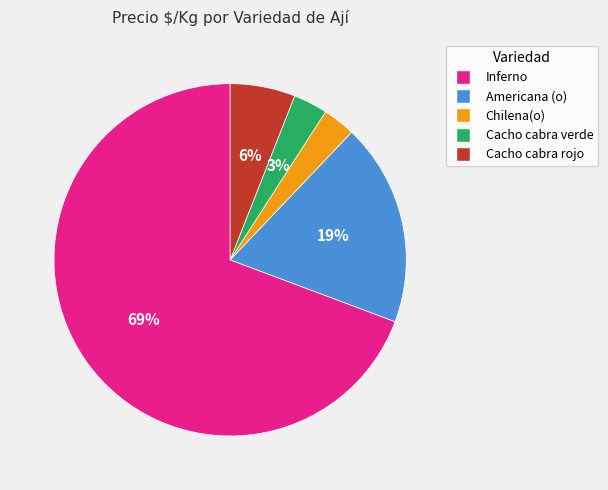

Does any single category account for the majority?

Yes